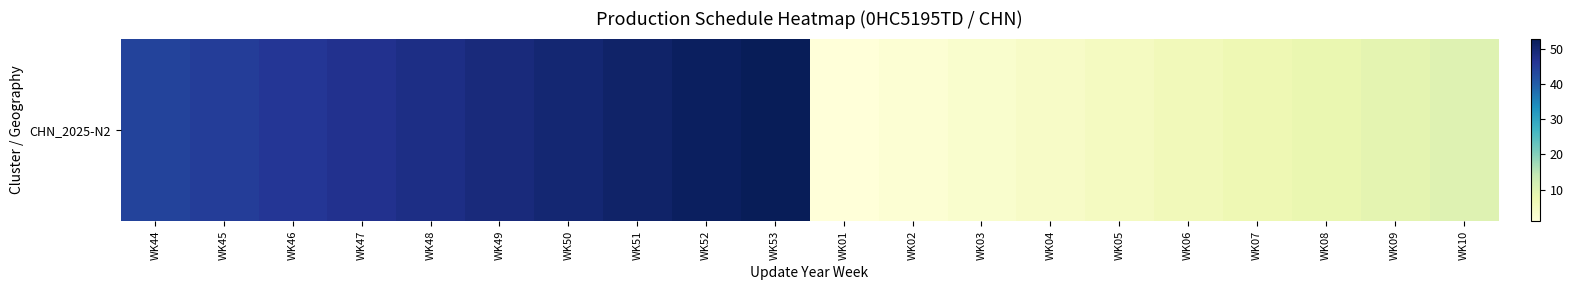

What is the sum of the values at WK50 and WK49?

99